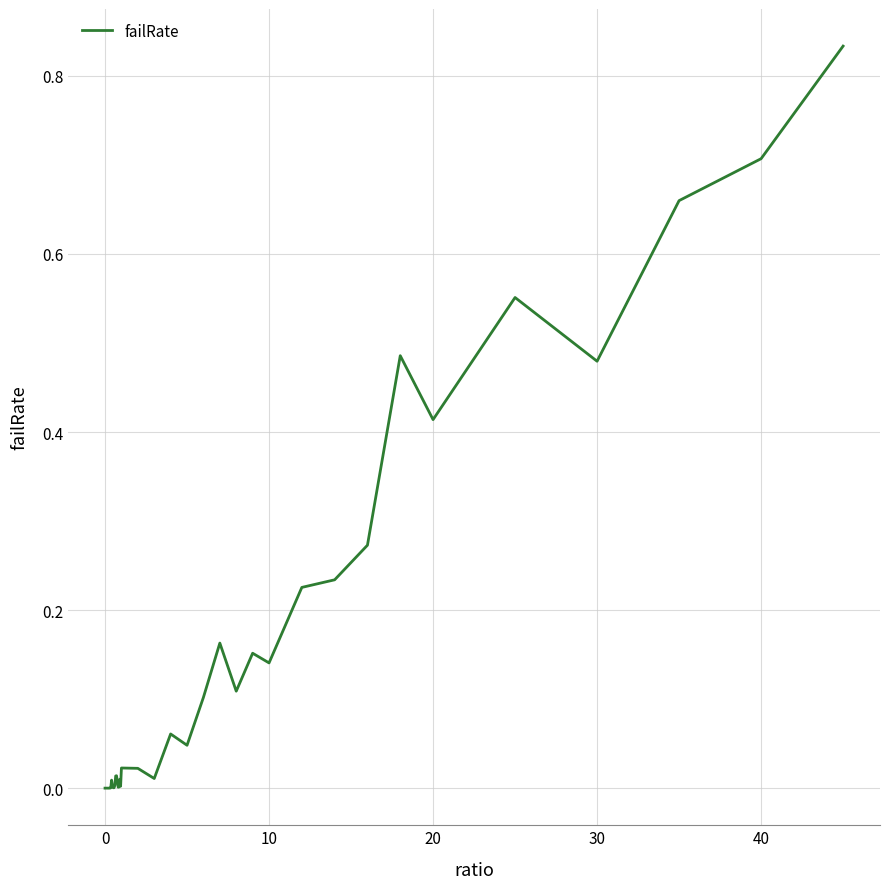

How many lines are shown in the chart?

1